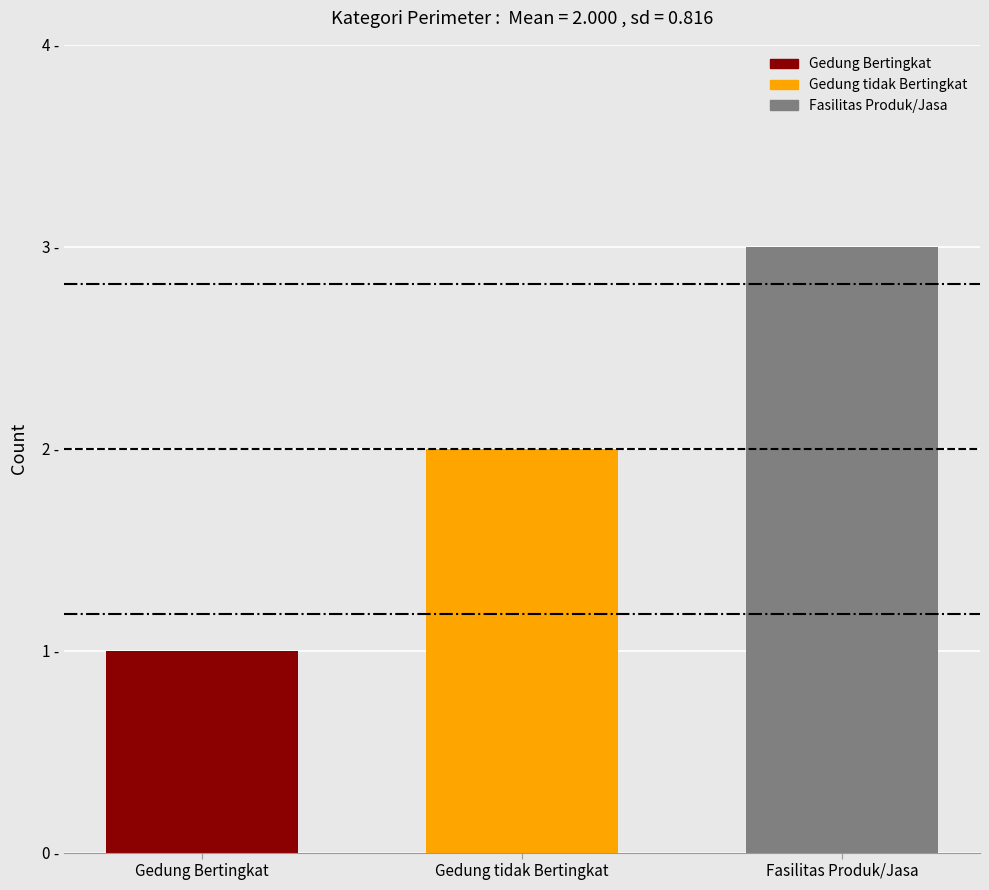

Is it true that the value at Gedung Bertingkat is 1?

True